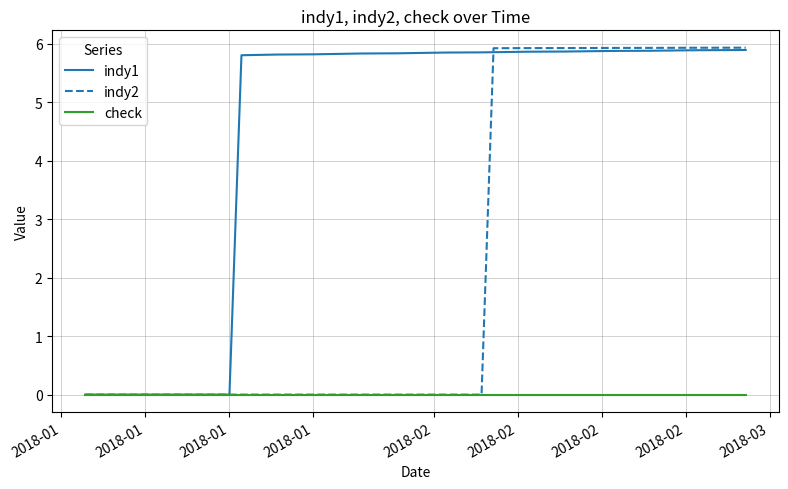

What is the highest value of the indy2 series?

5.9